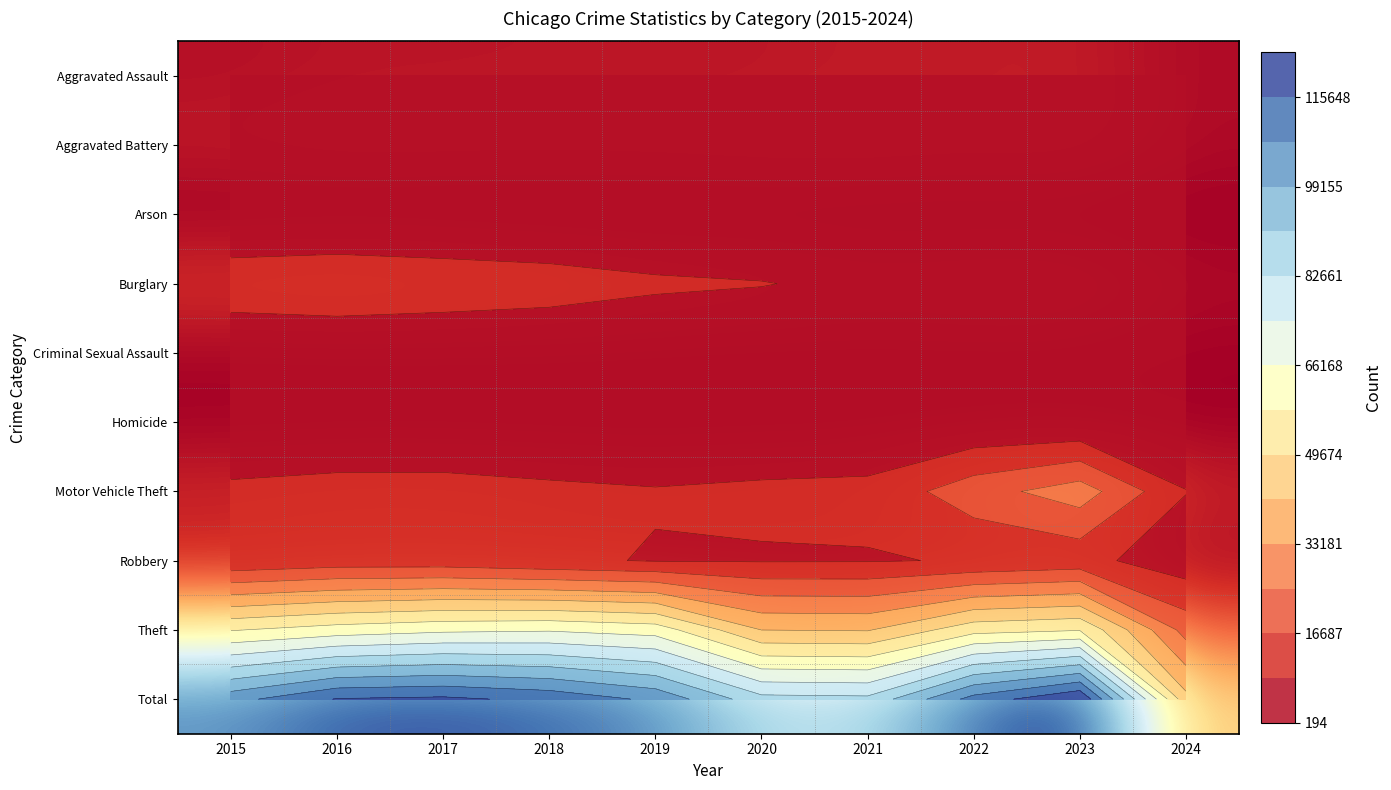

At which category is the sum across all series the highest?

2023